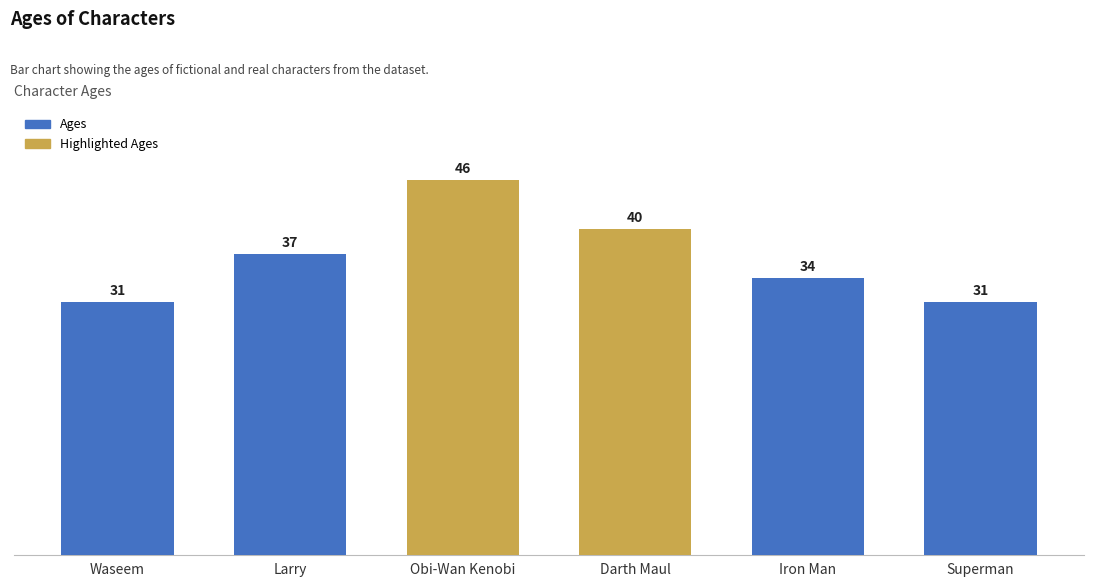

The value at Larry is 51. True or false?

False